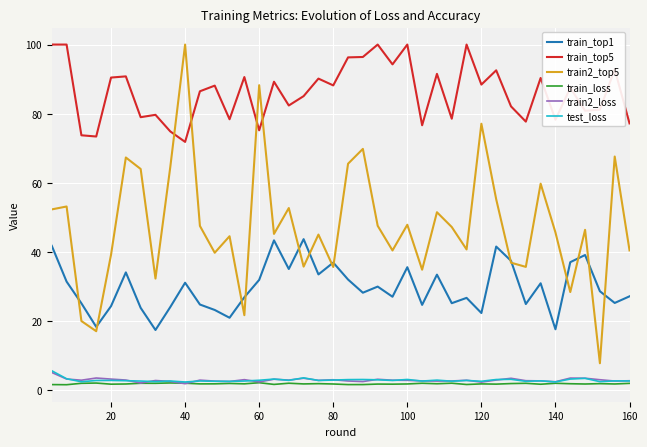

Which series has the widest spread of values?

train2_top5